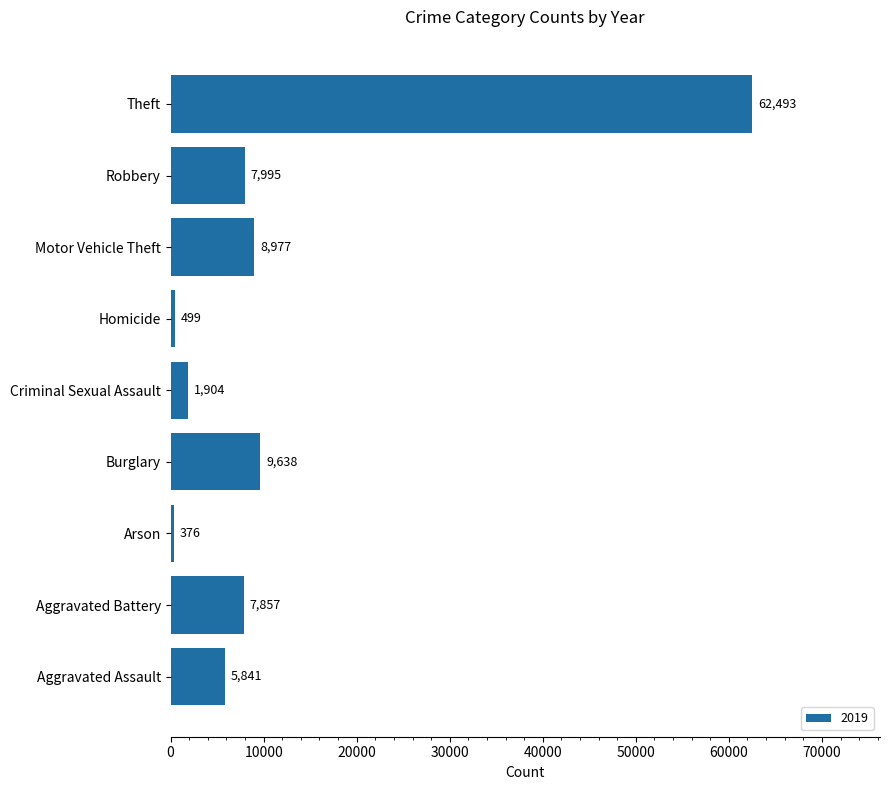

What is the average value?

11731